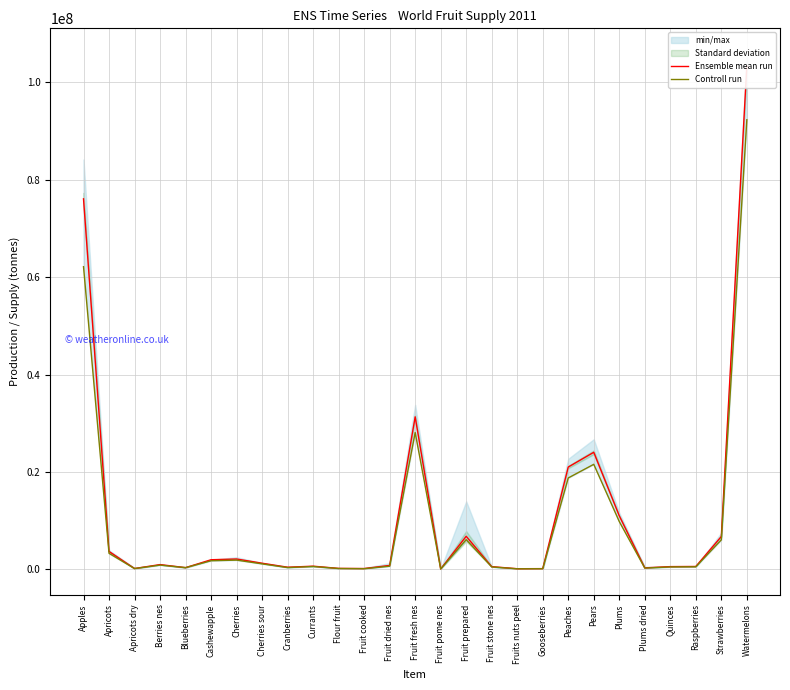

What is the approximate value of Ensemble mean run at Fruit stone nes?

568382.0